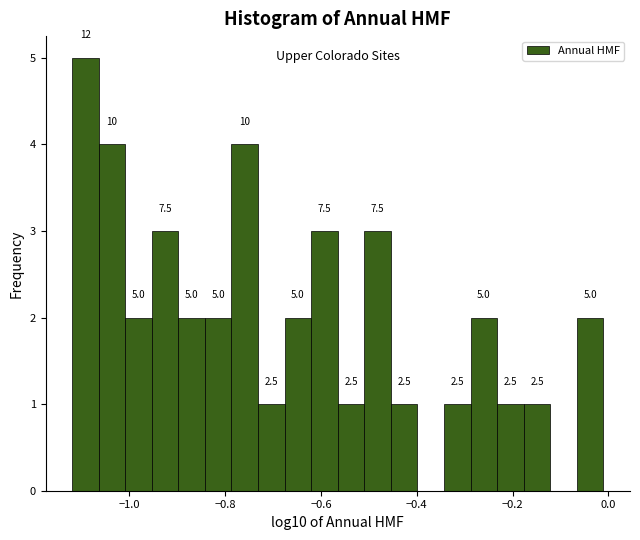

Read against the x-axis, roughly where is the centre of the tallest bar?

-1.10